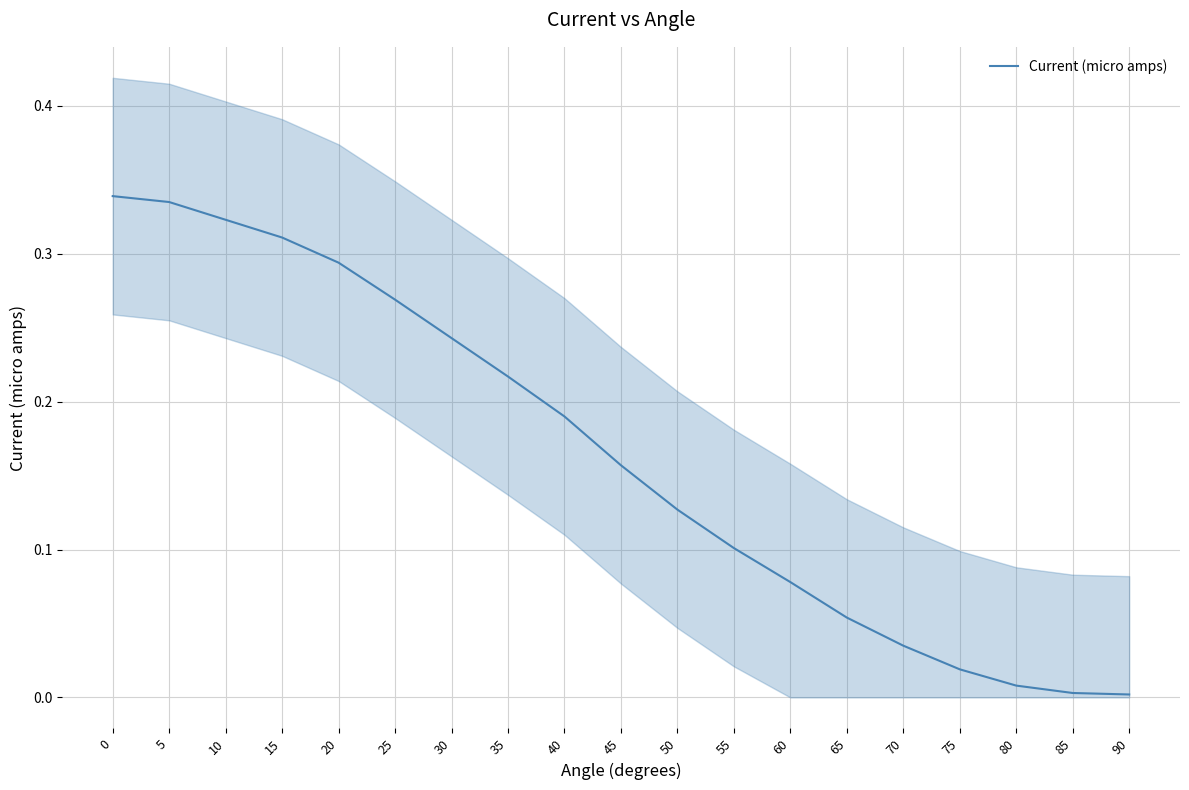

At which category does the chart reach its minimum across all series?

90